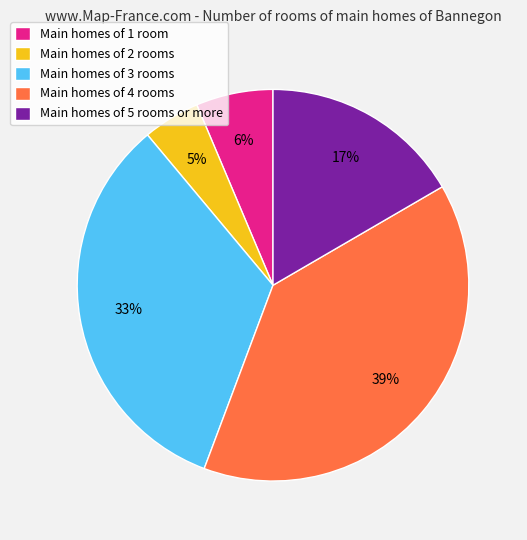

Which has a higher value, Main homes of 3 rooms or Main homes of 2 rooms?

Main homes of 3 rooms